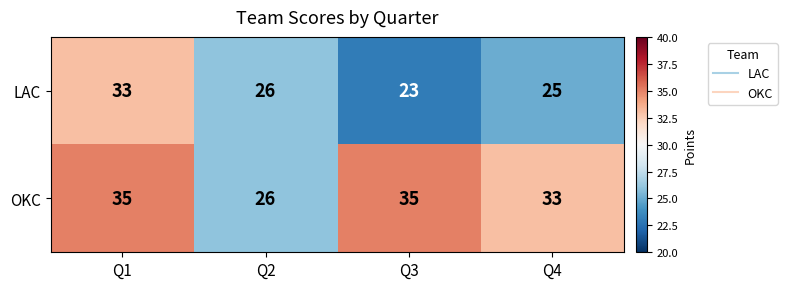

At how many categories does at least one series exceed 23?

4